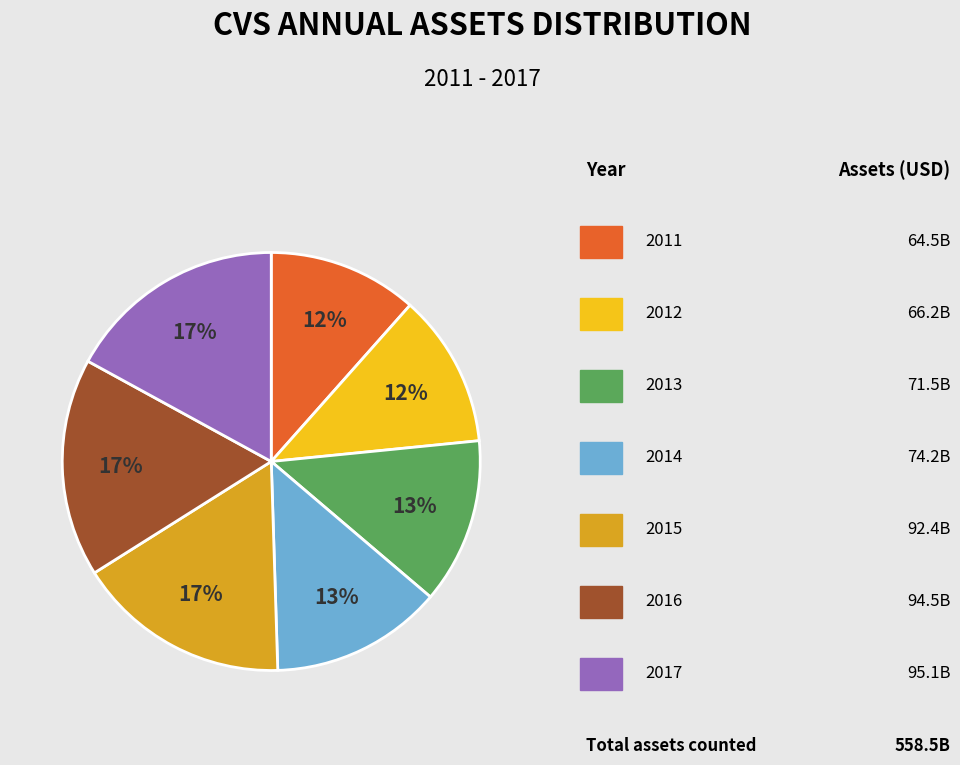

Does any single category account for the majority?

No